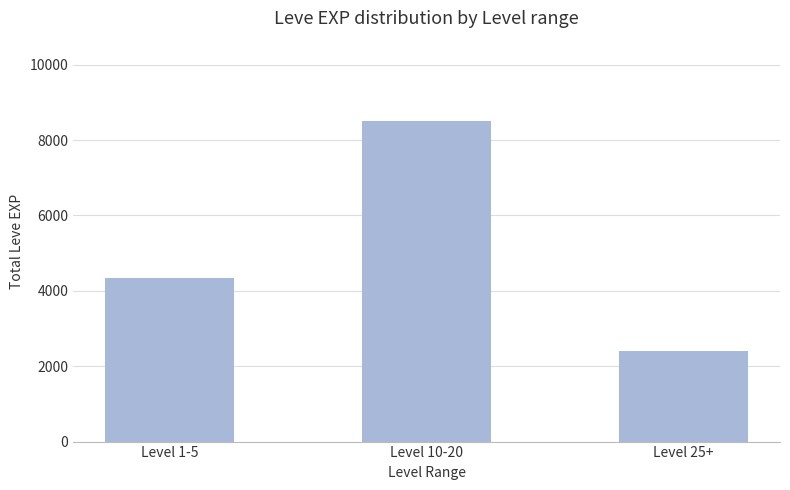

Where is the data nearest to the value 5460?

Level 1-5